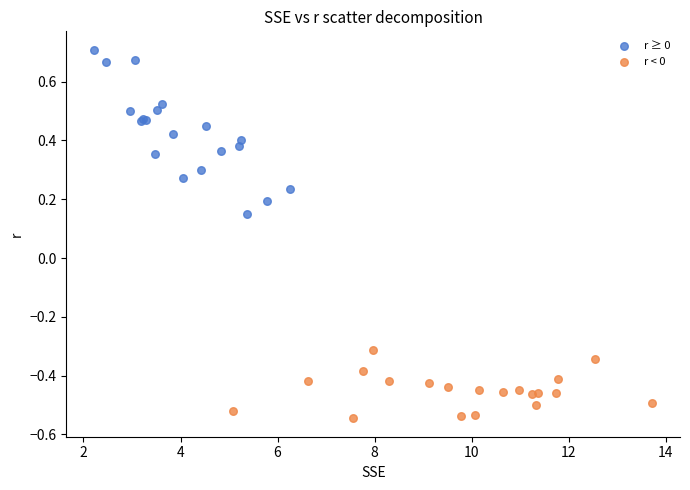

Which series contains the highest Y value?

r ≥ 0